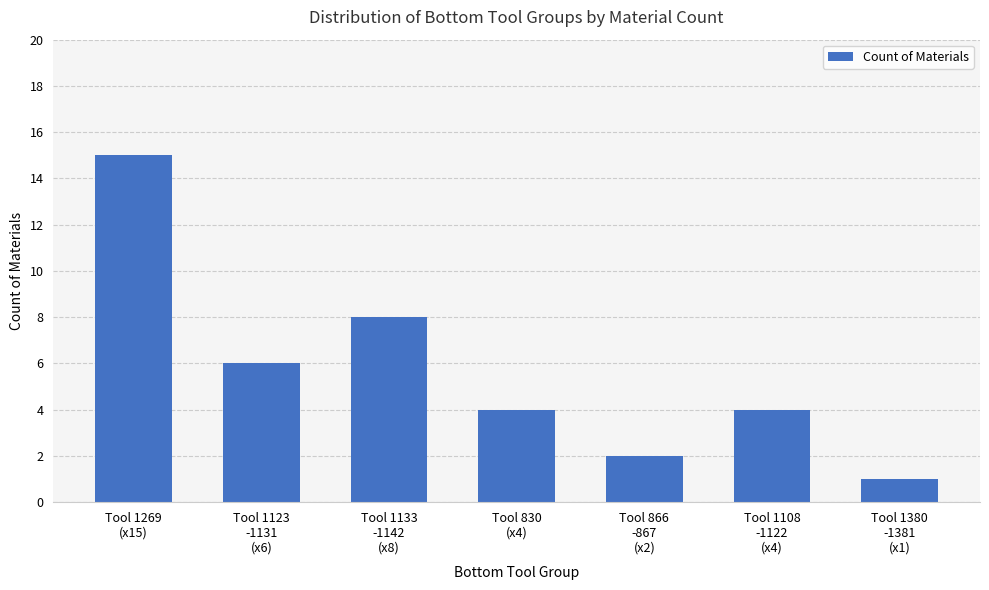

Reading left to right, list all the values displayed in this chart.

Tool 1269
(x15)=15	Tool 1123
-1131
(x6)=6	Tool 1133
-1142
(x8)=8	Tool 830
(x4)=4	Tool 866
-867
(x2)=2	Tool 1108
-1122
(x4)=4	Tool 1380
-1381
(x1)=1